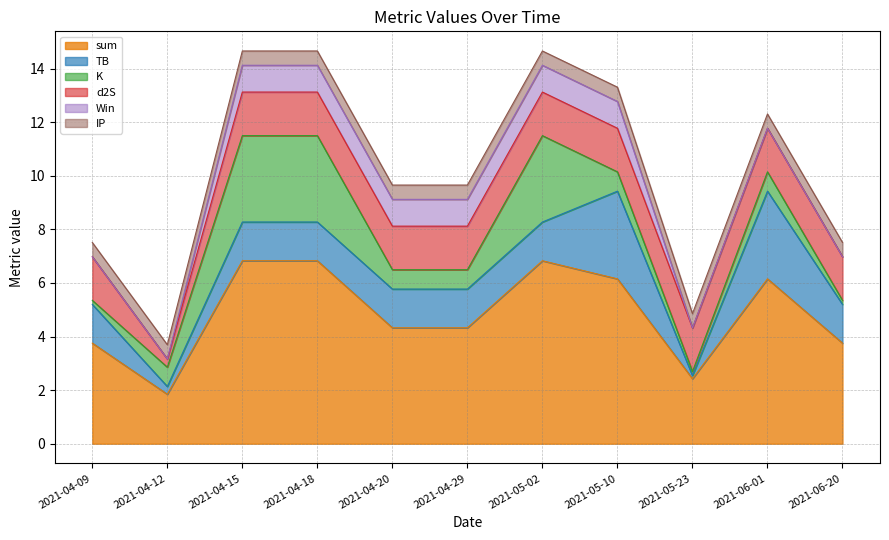

Is the value of TB at 2021-04-15 greater than the value of sum at 2021-06-01?

No